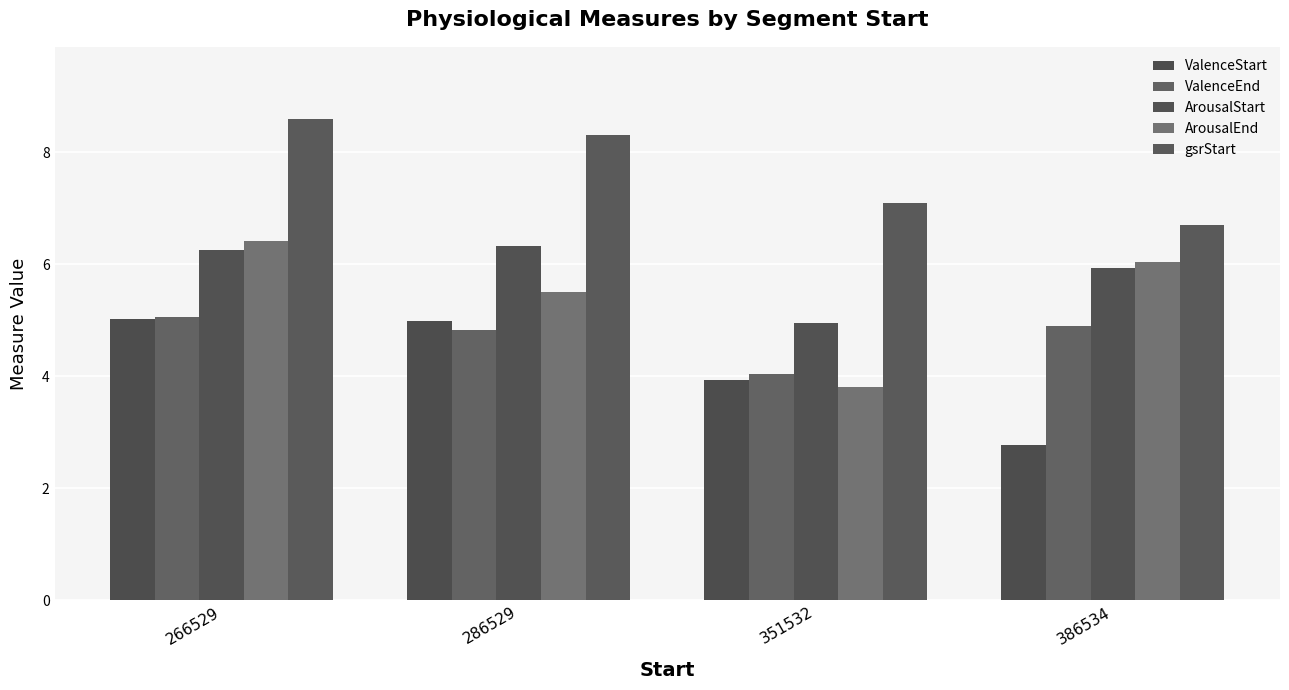

Is it true that ArousalStart equals 10.3 at 266529?

False